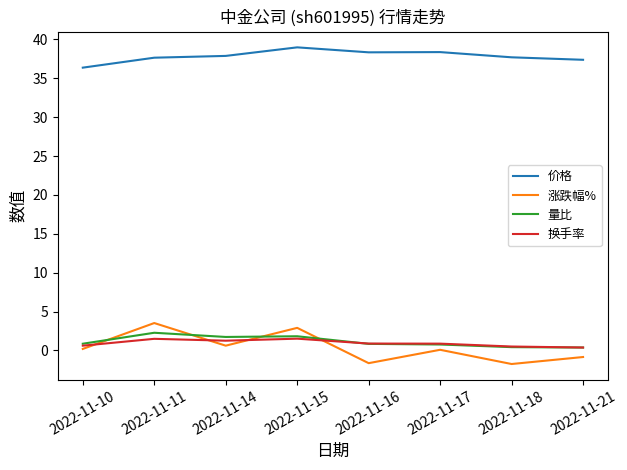

Which series has the largest total across all categories?

价格